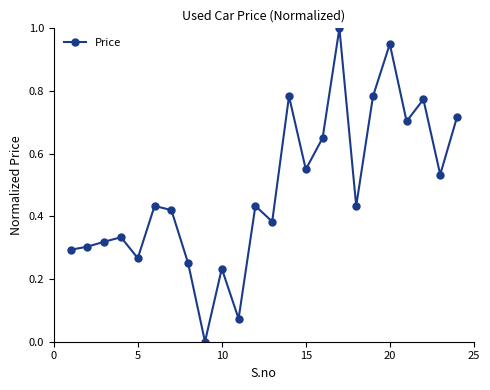

True or false: the data has more than 0 interior local peaks.

True